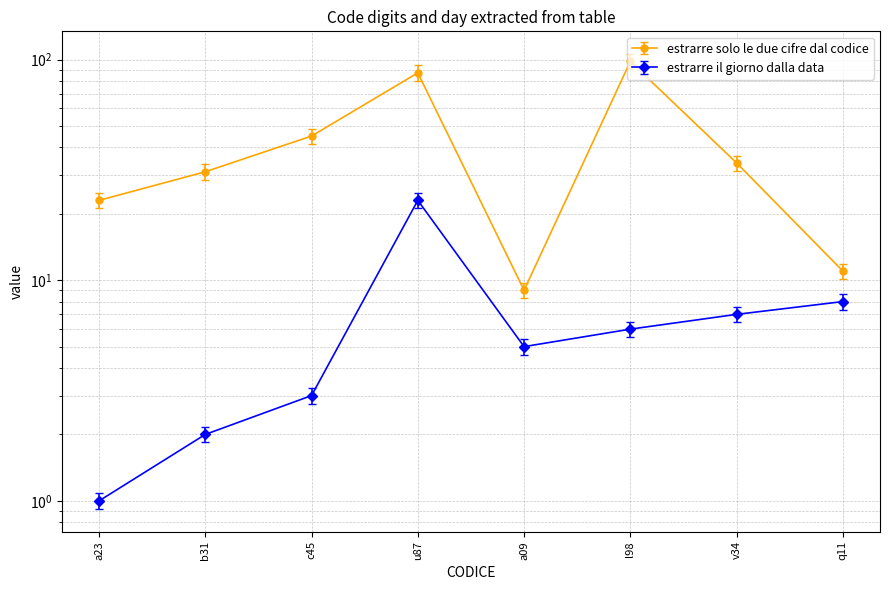

Reading left to right, extract all data points from this chart.

estrarre solo le due cifre dal codice: 23	31	45	87	9	98	34	11
estrarre il giorno dalla data: 1	2	3	23	5	6	7	8